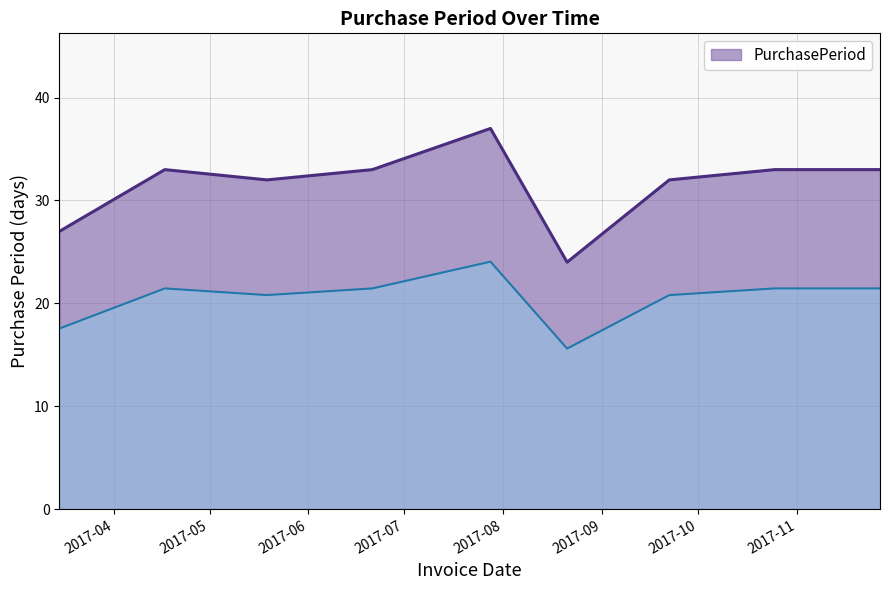

Reading left to right, extract all data points from this chart.

2017-03-15=27	2017-04-17=33	2017-05-19=32	2017-06-21=33	2017-07-28=37	2017-08-21=24	2017-09-22=32	2017-10-25=33	2017-11-27=33